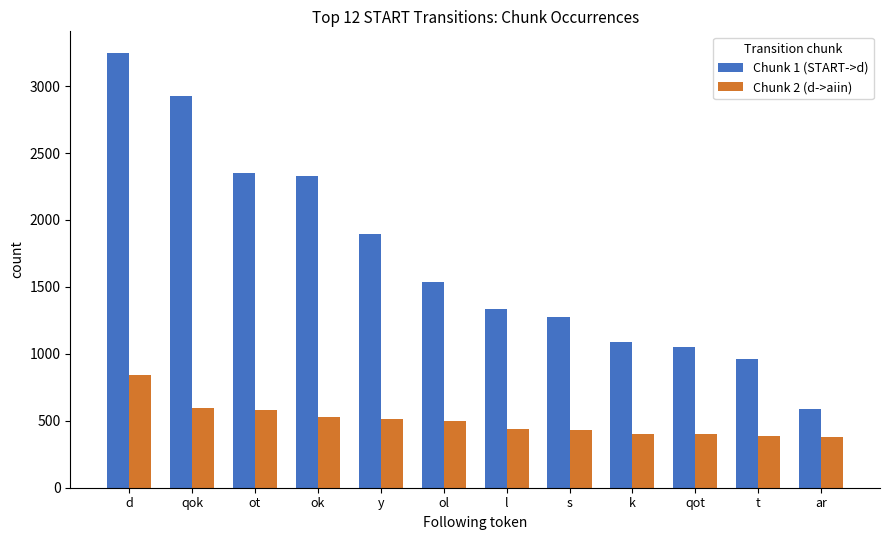

What is the value of the Chunk 1 (START->d) bar at the 10th from the left?

1054